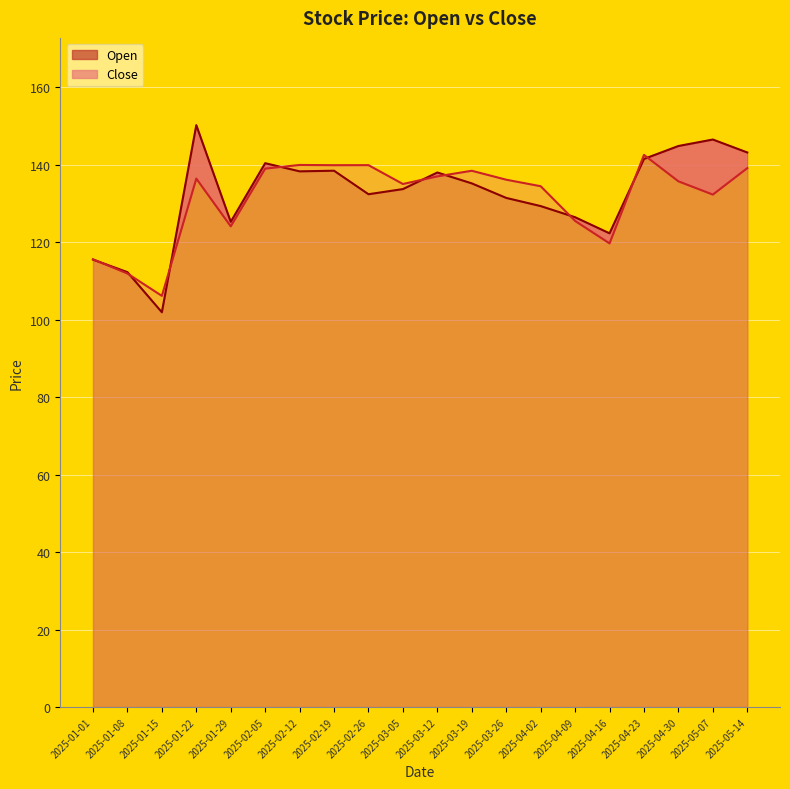

List the series in order of their peak value, highest first.

Open, Close